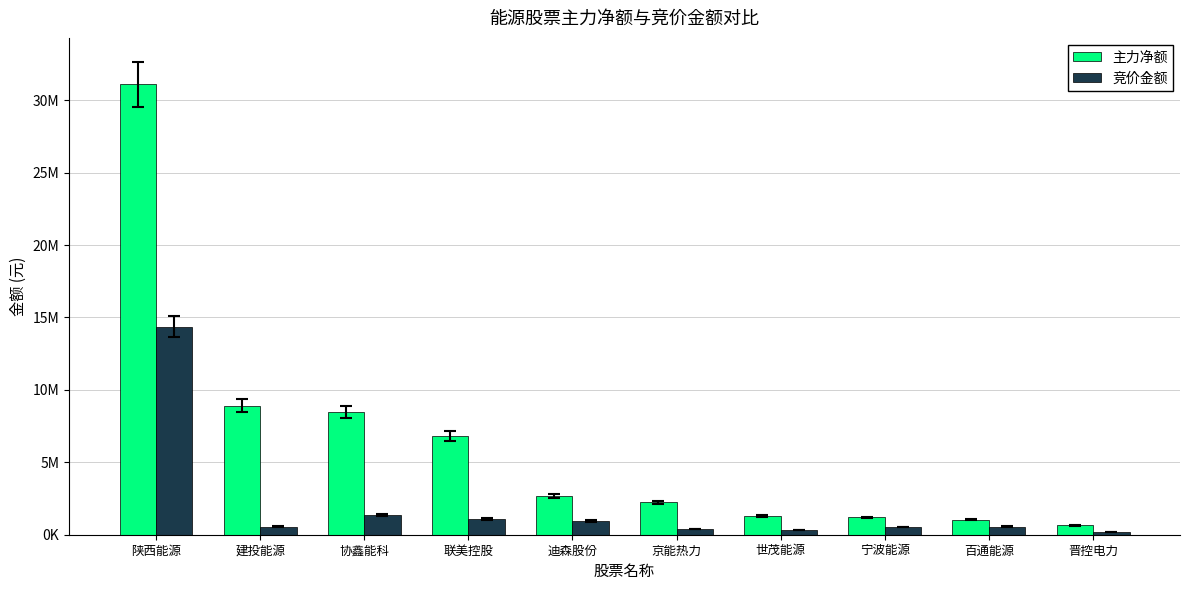

Where does the 主力净额 series first go above 2675400?

陕西能源